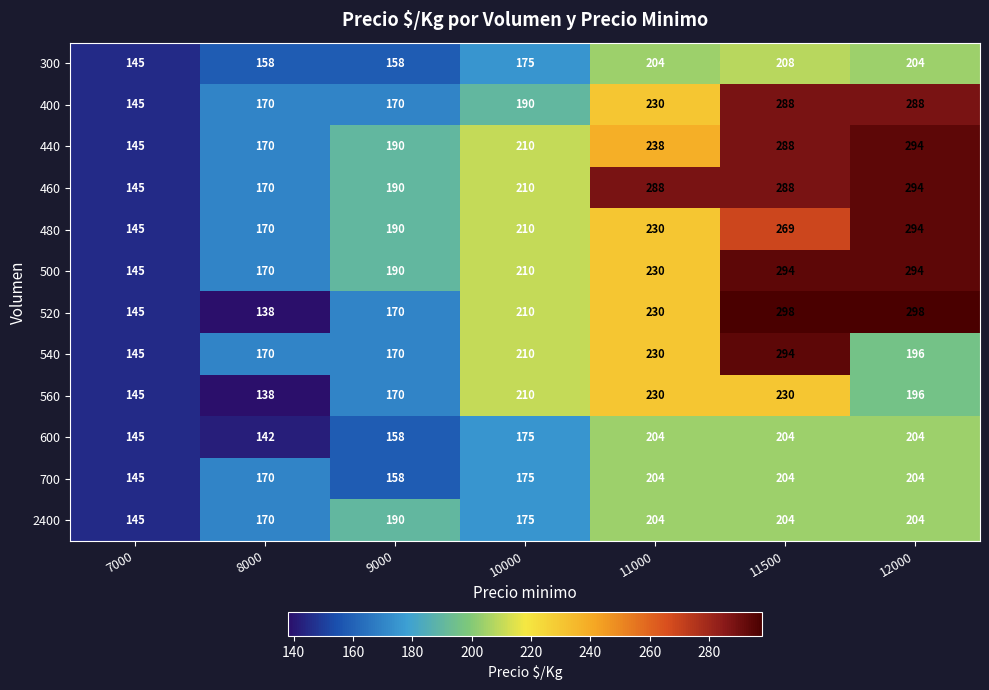

Where does the 540 series first go above 196?

10000